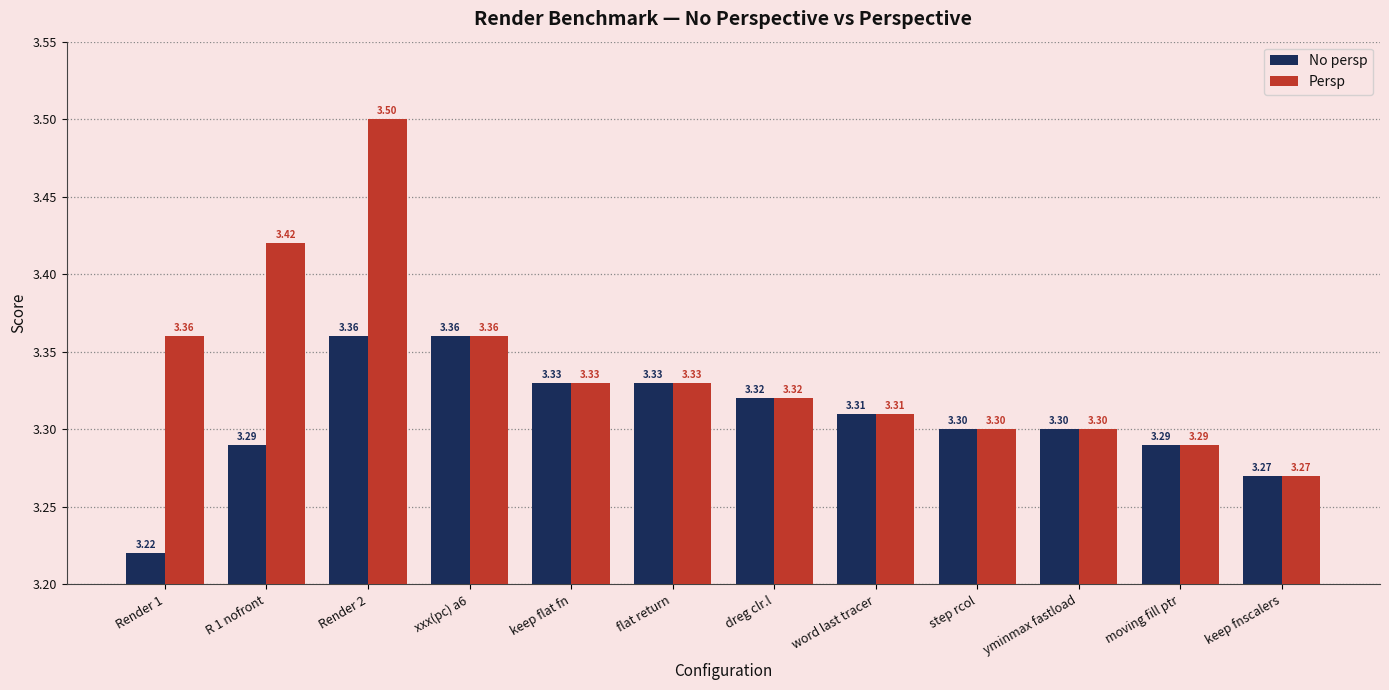

How many groups of bars are there?

12